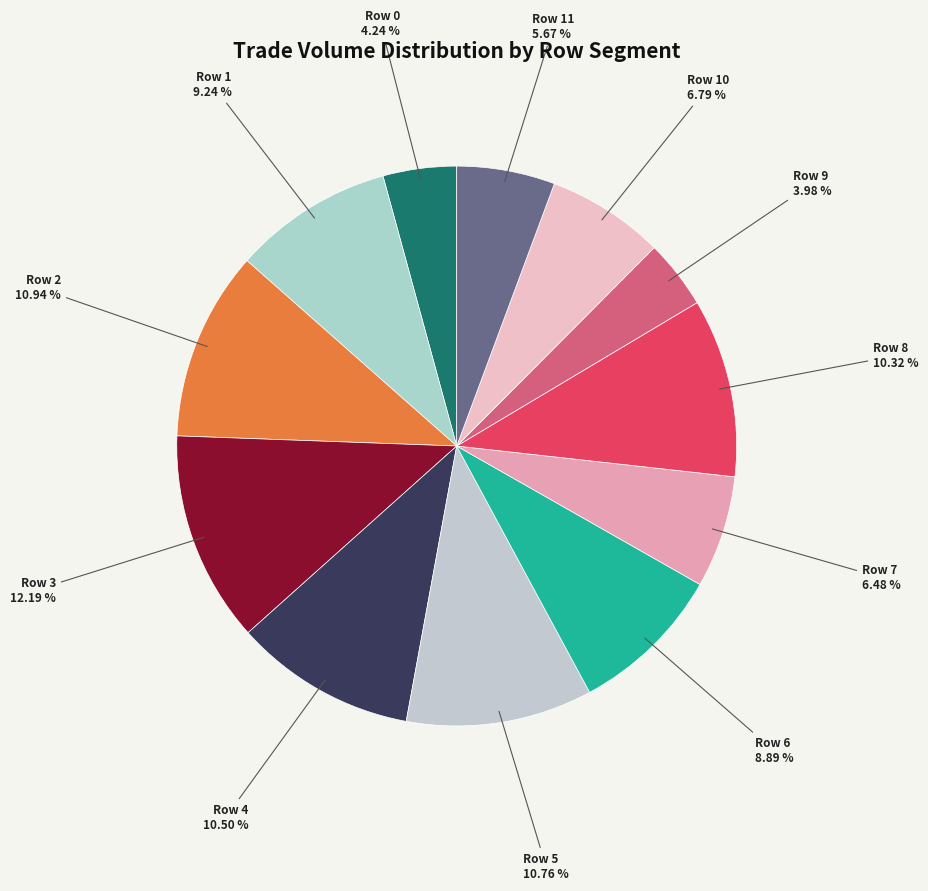

How many segments does this pie chart have?

12